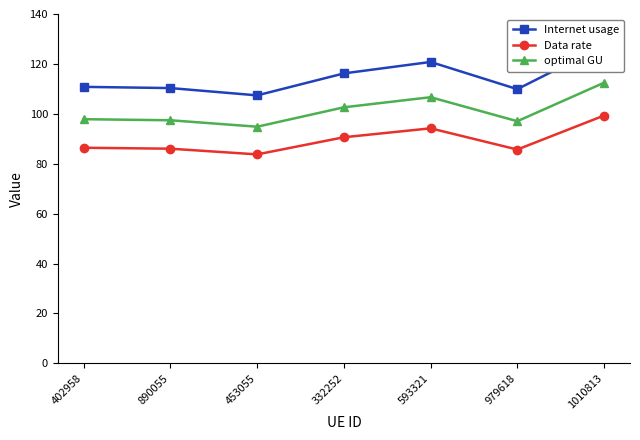

At 1010813, list the series in order from smallest to largest.

Data rate, optimal GU, Internet usage